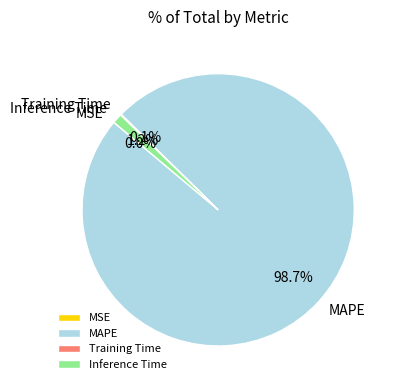

Which slice is the largest?

MAPE